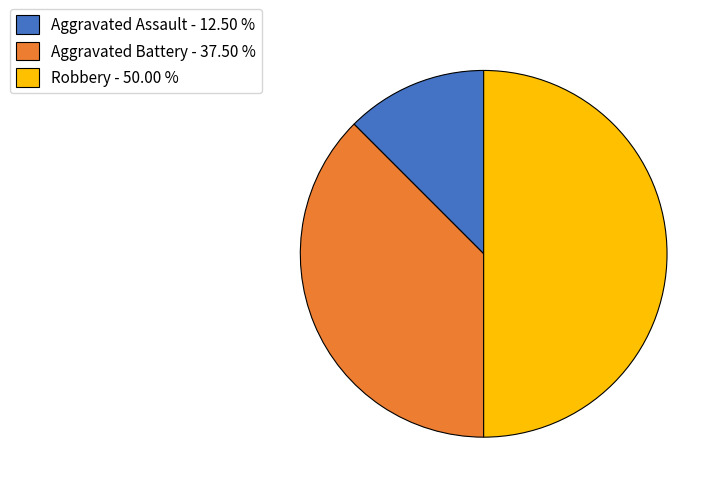

Rank the categories by value from highest to lowest.

Robbery - 50.00 %, Aggravated Battery - 37.50 %, Aggravated Assault - 12.50 %